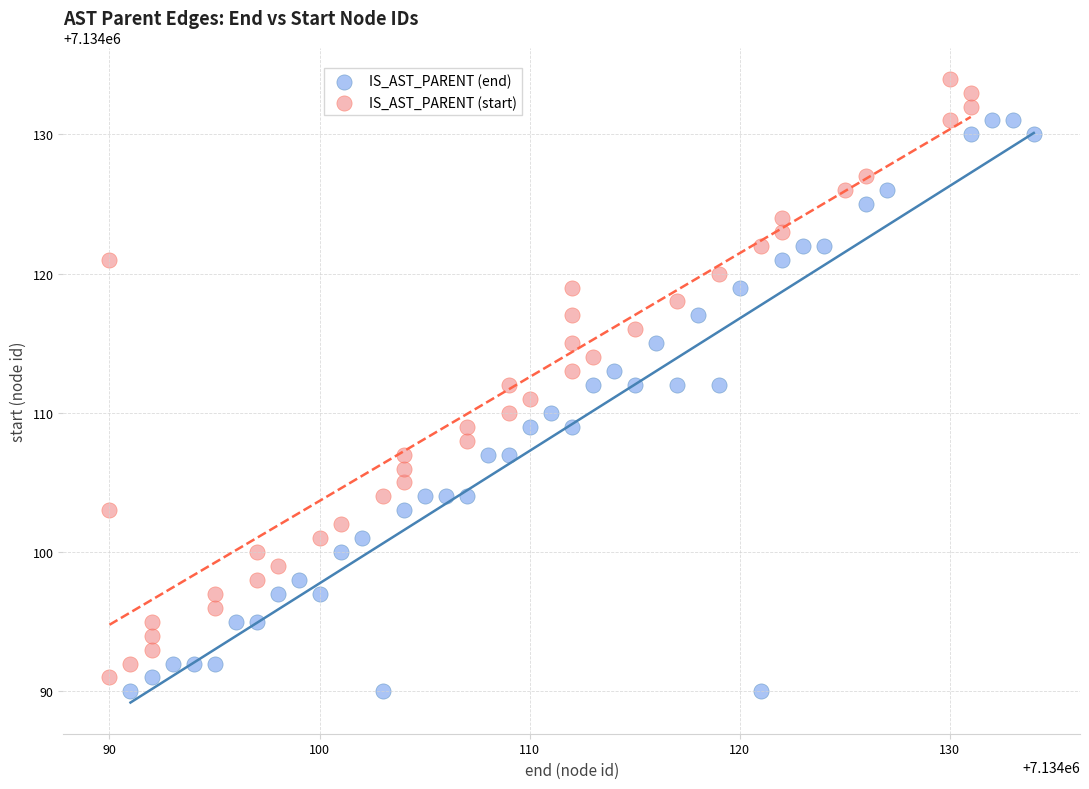

Which series contains the highest Y value?

IS_AST_PARENT (start)